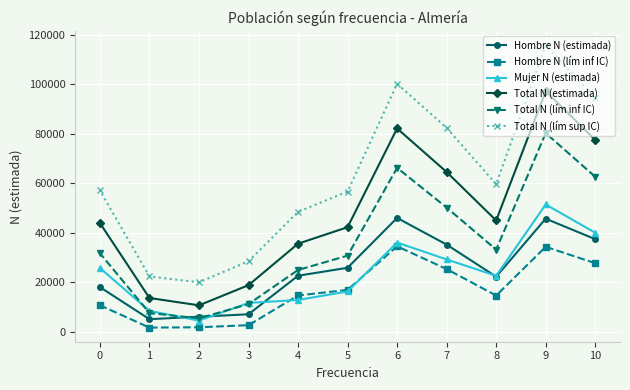

True or false: Total N (lím sup IC) and Hombre N (estimada) intersect in this chart.

False